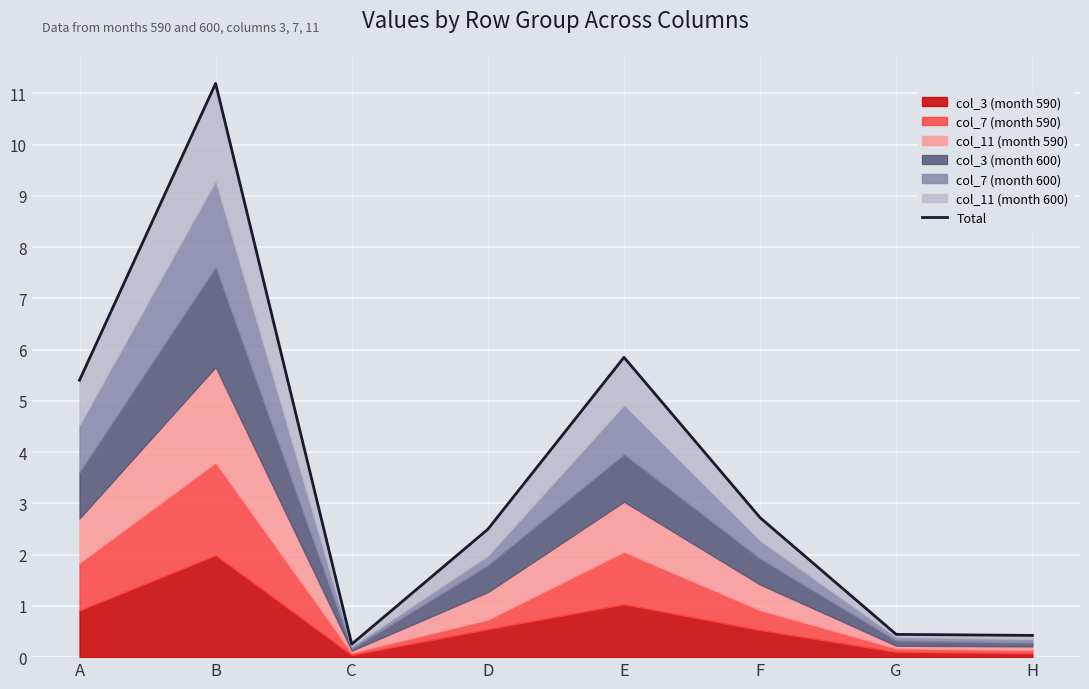

True or false: the data shows 3.6 at F.

False